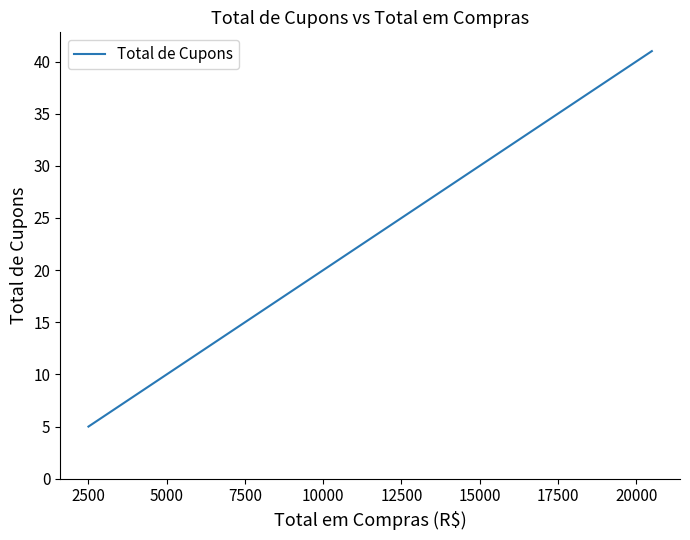

What is the maximum value shown in the chart?

41